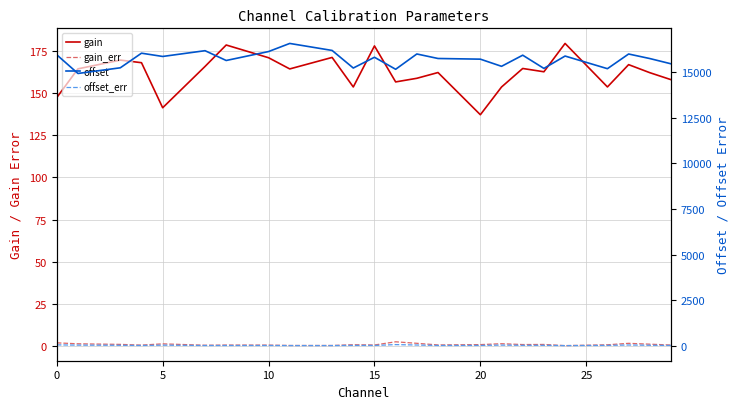

The value of gain_err at 20 is 0.5. True or false?

False